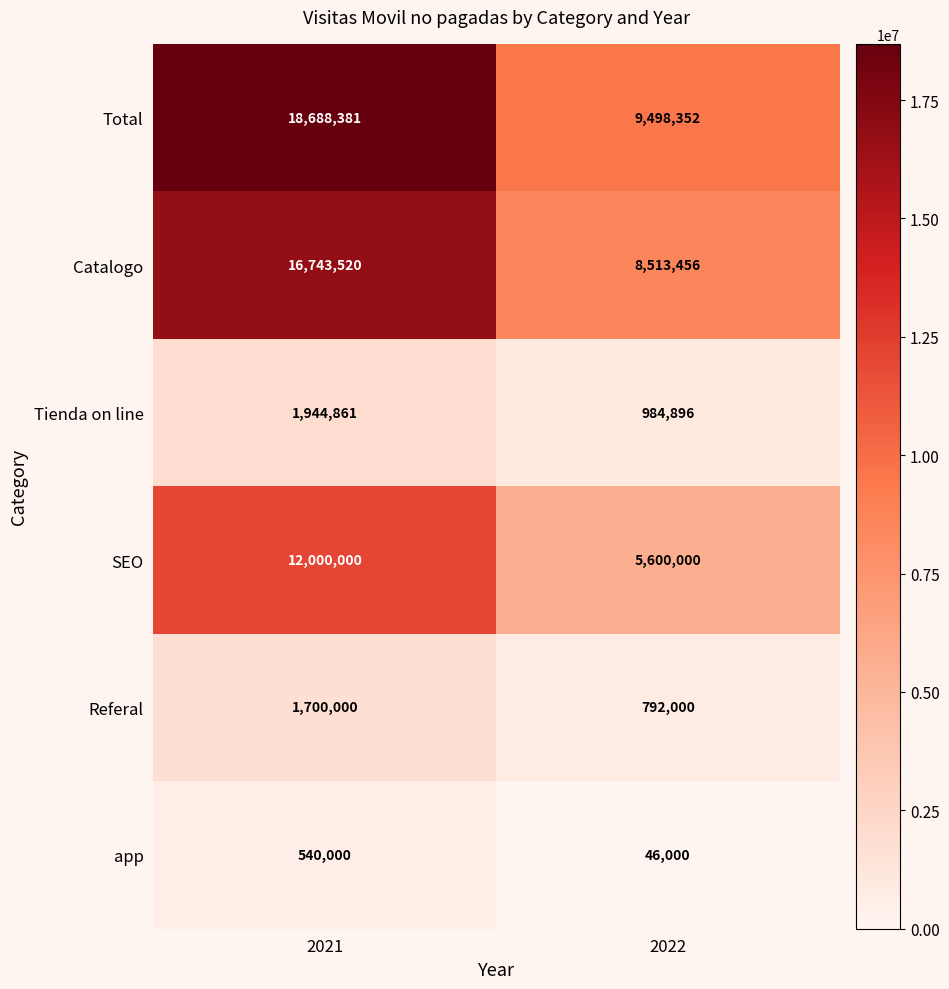

What is the minimum value for SEO?

5600000